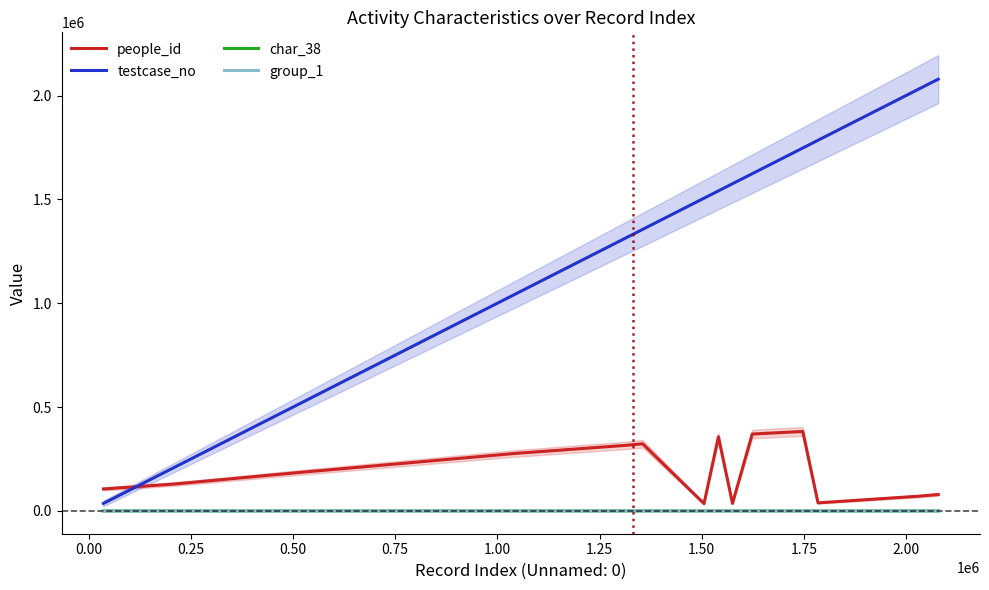

True or false: testcase_no and group_1 intersect in this chart.

False